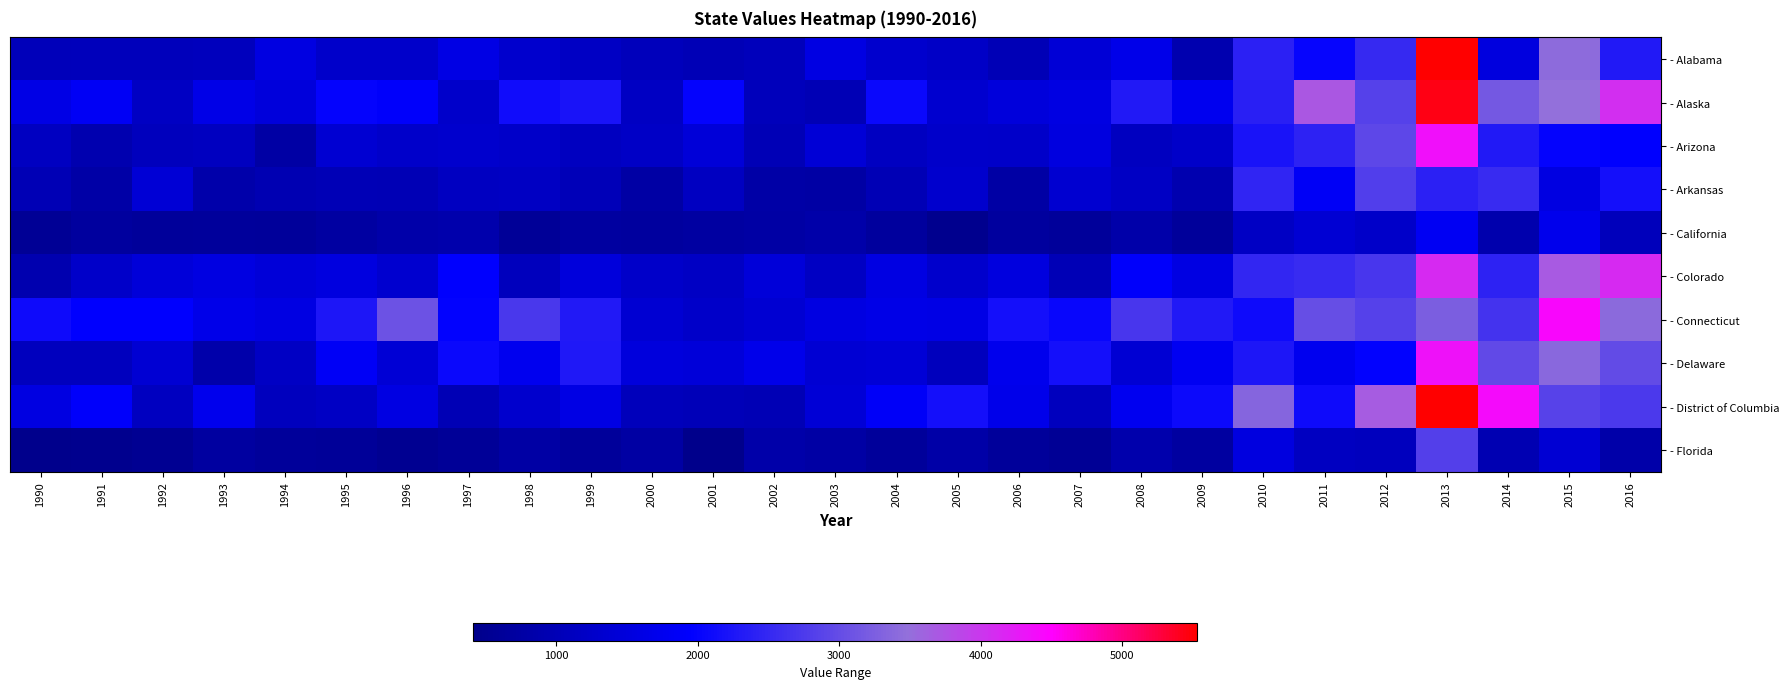

Reading left to right, list all the values displayed in this chart.

- Alabama: 1990=1037	1991=1068	1992=1058	1993=1088	1994=1559	1995=1266	1996=1258	1997=1607	1998=1307	1999=1189	2000=1072	2001=1006	2002=1062	2003=1580	2004=1303	2005=1215	2006=1014	2007=1420	2008=1659	2009=904	2010=2396	2011=2021	2012=2529	2013=5511	2014=1529	2015=3419	2016=2301
- Alaska: 1990=1627	1991=1822	1992=1156	1993=1643	1994=1494	1995=2008	1996=1907	1997=1258	1998=2124	1999=2226	2000=1159	2001=2012	2002=1073	2003=981	2004=2071	2005=1331	2006=1495	2007=1583	2008=2302	2009=1751	2010=2390	2011=3710	2012=2839	2013=5446	2014=3153	2015=3485	2016=4086
- Arizona: 1990=1141	1991=897	1992=1088	1993=1120	1994=773	1995=1360	1996=1274	1997=1297	1998=1255	1999=1133	2000=1210	2001=1441	2002=1003	2003=1422	2004=1143	2005=1271	2006=1246	2007=1555	2008=1125	2009=1241	2010=2227	2011=2424	2012=2922	2013=4365	2014=2304	2015=2008	2016=1971
- Arkansas: 1990=981	1991=783	1992=1398	1993=847	1994=944	1995=999	1996=978	1997=1154	1998=1160	1999=1026	2000=772	2001=1144	2002=778	2003=776	2004=994	2005=1309	2006=767	2007=1348	2008=1194	2009=909	2010=2464	2011=1849	2012=2812	2013=2402	2014=2546	2015=1572	2016=2165
- California: 1990=565	1991=685	1992=629	1993=651	1994=619	1995=723	1996=818	1997=864	1998=577	1999=703	2000=686	2001=727	2002=766	2003=819	2004=660	2005=460	2006=695	2007=618	2008=829	2009=619	2010=1182	2011=1378	2012=1238	2013=1811	2014=894	2015=1711	2016=1075
- Colorado: 1990=906	1991=1245	1992=1471	1993=1569	1994=1446	1995=1552	1996=1329	1997=1944	1998=1086	1999=1483	2000=1237	2001=1190	2002=1464	2003=1158	2004=1590	2005=1287	2006=1524	2007=1014	2008=1898	2009=1595	2010=2481	2011=2553	2012=2708	2013=4129	2014=2414	2015=3682	2016=4125
- Connecticut: 1990=2097	1991=1944	1992=1972	1993=1660	1994=1595	1995=2269	1996=3087	1997=1989	1998=2728	1999=2296	2000=1357	2001=1240	2002=1370	2003=1561	2004=1648	2005=1633	2006=2162	2007=2049	2008=2701	2009=2308	2010=2095	2011=3014	2012=2853	2013=3238	2014=2665	2015=4449	2016=3404
- Delaware: 1990=1113	1991=1111	1992=1393	1993=849	1994=1191	1995=1848	1996=1402	1997=2062	1998=1753	1999=2281	2000=1508	2001=1468	2002=1685	2003=1378	2004=1421	2005=1076	2006=1730	2007=2159	2008=1388	2009=1781	2010=2255	2011=1745	2012=1976	2013=4350	2014=2970	2015=3392	2016=2992
- District of Columbia: 1990=1562	1991=1903	1992=1124	1993=1726	1994=1107	1995=1182	1996=1578	1997=984	1998=1311	1999=1599	2000=1072	2001=1023	2002=995	2003=1418	2004=1864	2005=2167	2006=1679	2007=1097	2008=1763	2009=2088	2010=3333	2011=2109	2012=3671	2013=5529	2014=4402	2015=2861	2016=2734
- Florida: 1990=454	1991=475	1992=526	1993=707	1994=632	1995=612	1996=513	1997=583	1998=767	1999=627	2000=743	2001=417	2002=828	2003=759	2004=632	2005=810	2006=629	2007=570	2008=858	2009=706	2010=1544	2011=1138	2012=1110	2013=2815	2014=950	2015=1395	2016=835